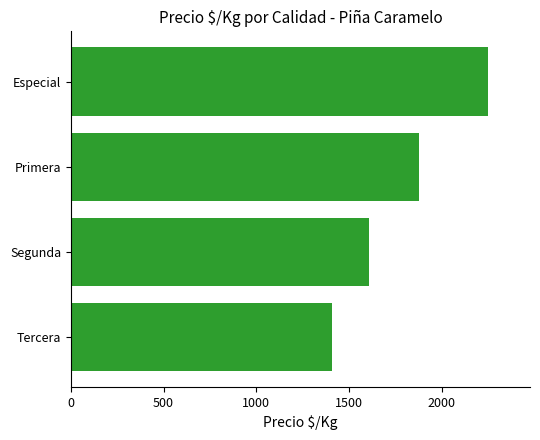

What is the sum of the values at Primera and Especial?

4125